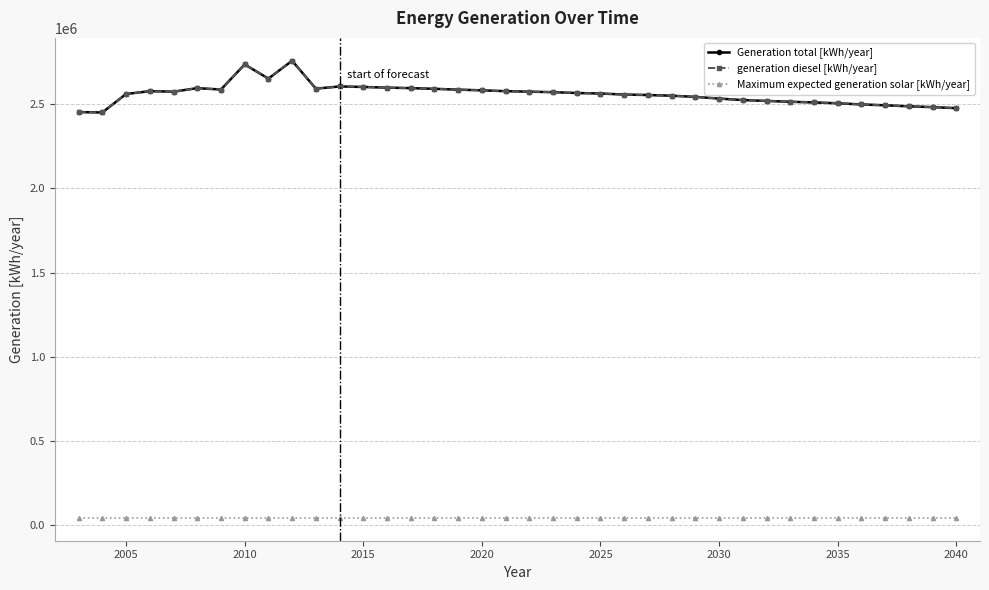

How many interior local peaks does the Generation total [kWh/year] series have?

5